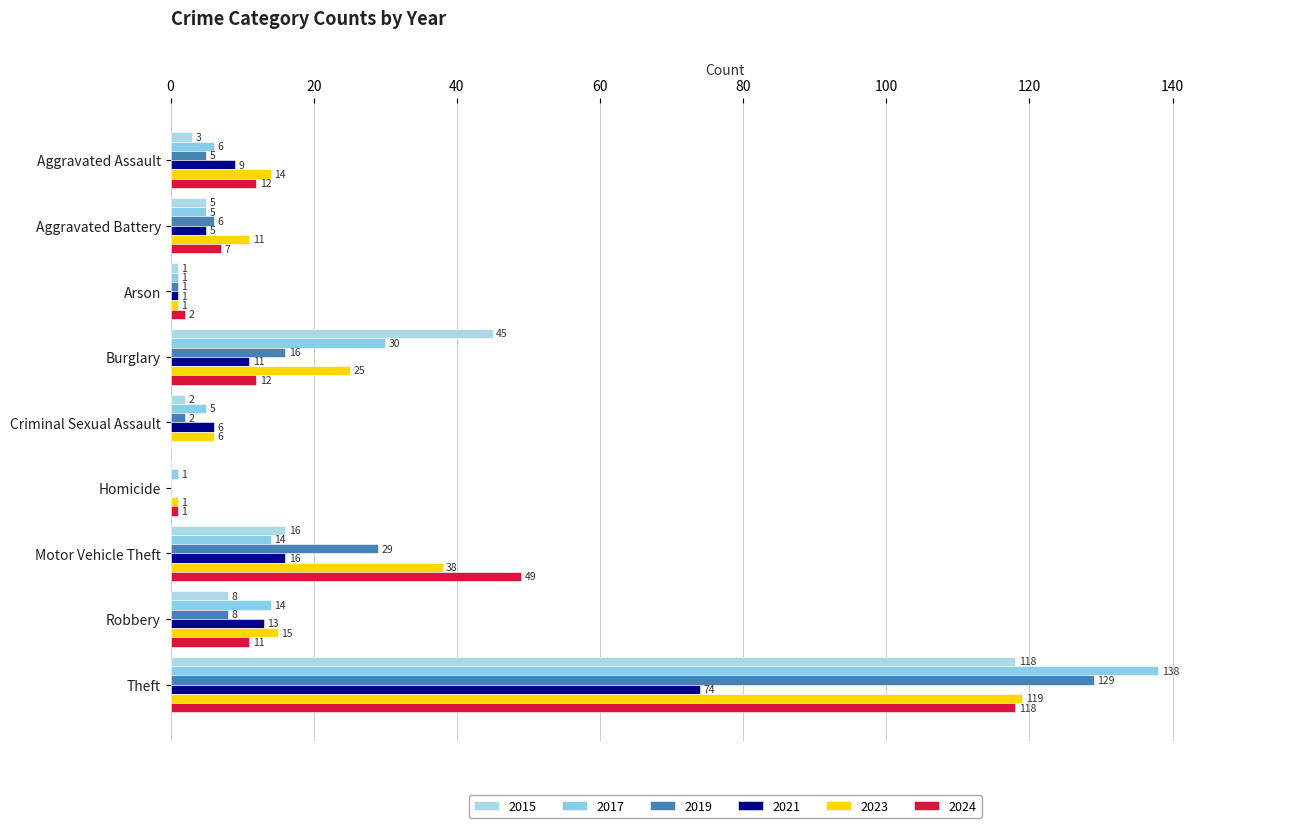

Which series has the largest total across all categories?

2023